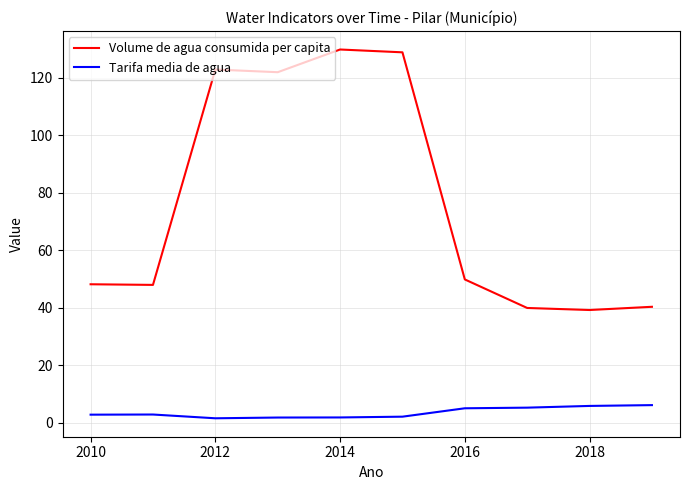

What is the difference between the second highest and second lowest values in the Volume de agua consumida per capita series?

89.0